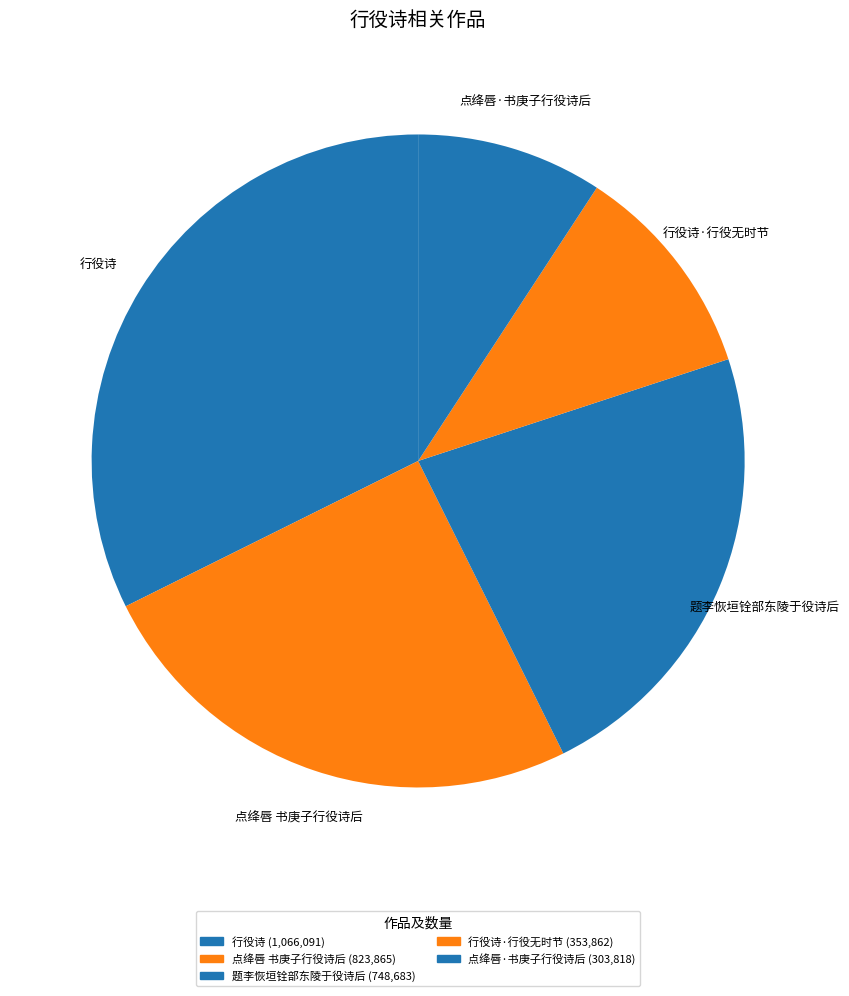

How many segments does this pie chart have?

5